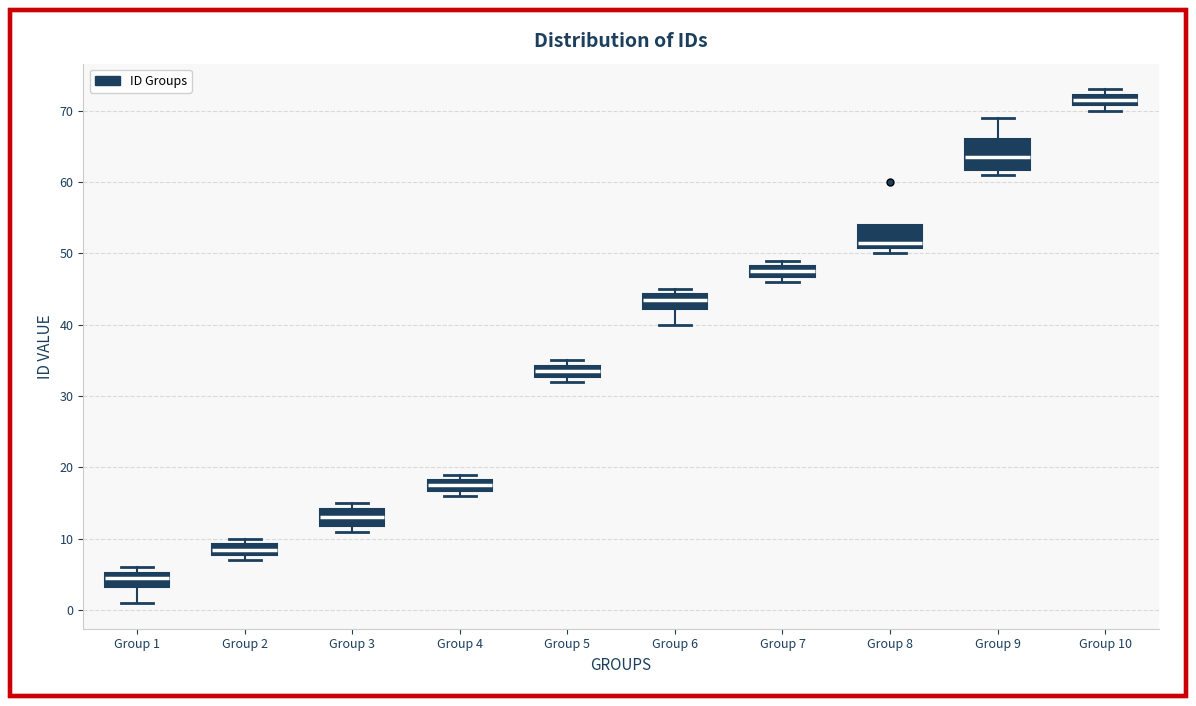

Where is the lower edge of the box for Group 7 on the y-axis? The values are not printed on the chart, so give them approximately, as read against the axis.

47